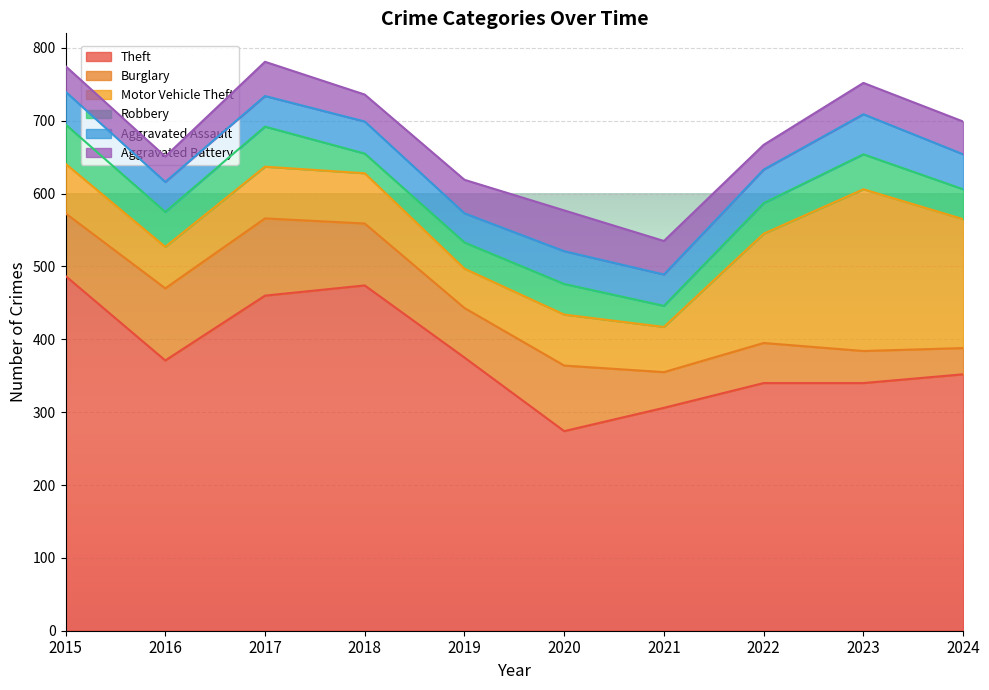

True or false: Motor Vehicle Theft and Theft intersect in this chart.

False